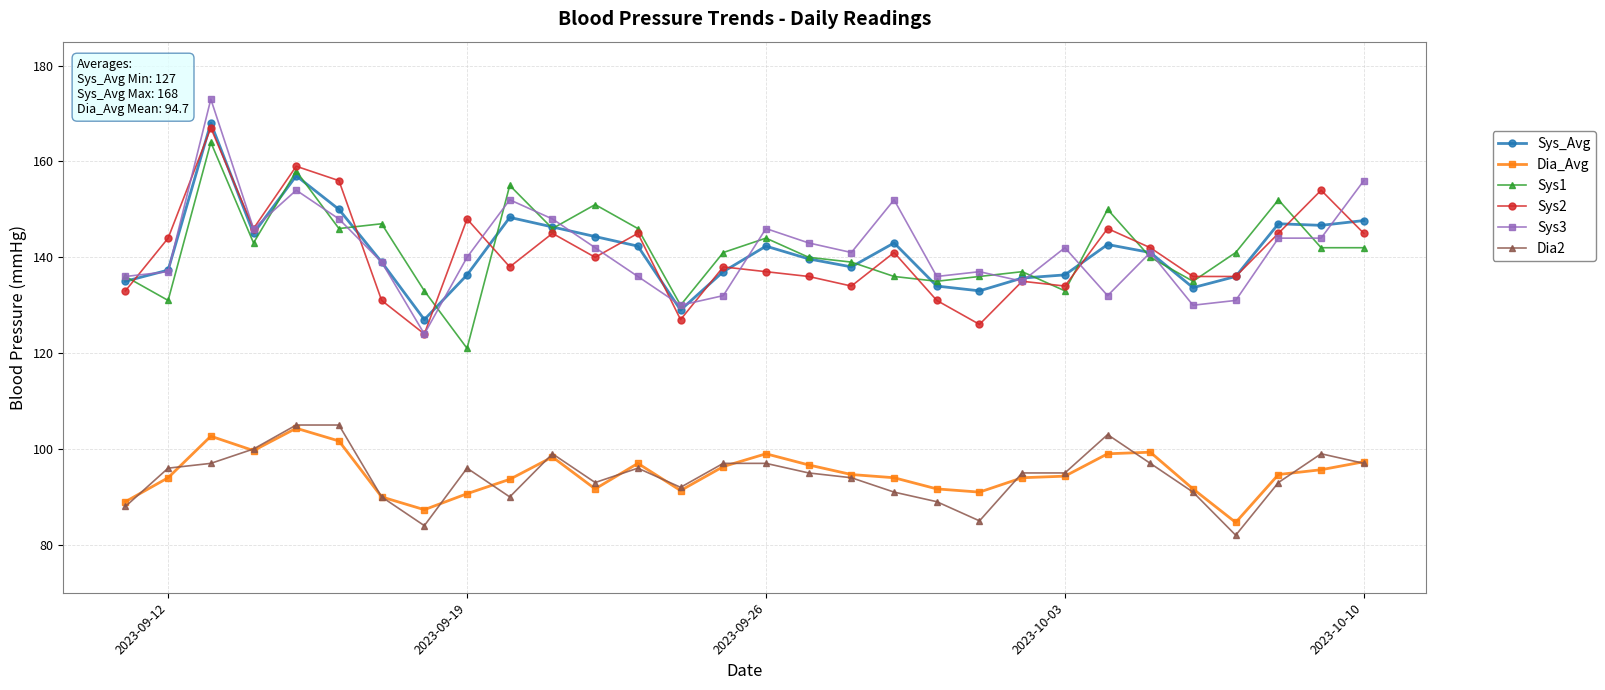

True or false: Dia_Avg and Sys_Avg cross at least once.

False